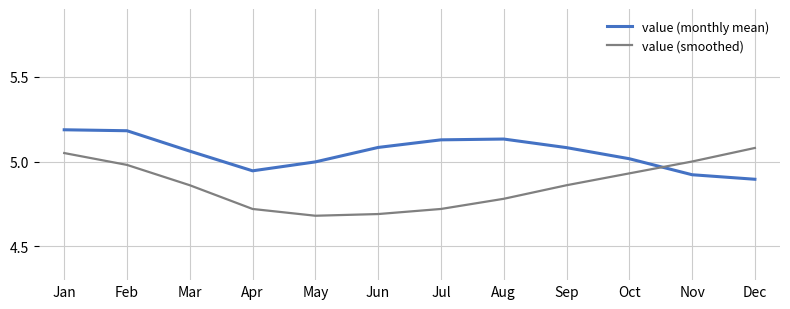

The value (smoothed) series shows 4.9 at Sep. True or false?

True